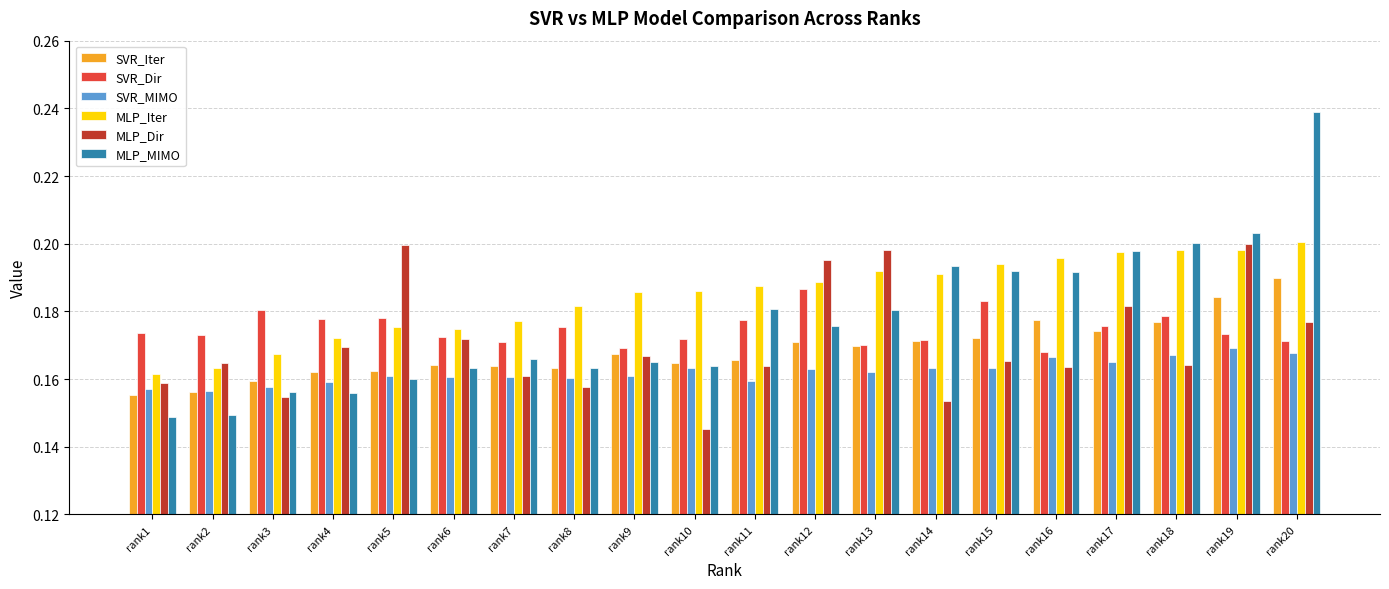

Are the bars grouped side by side (vs. stacked)?

Yes